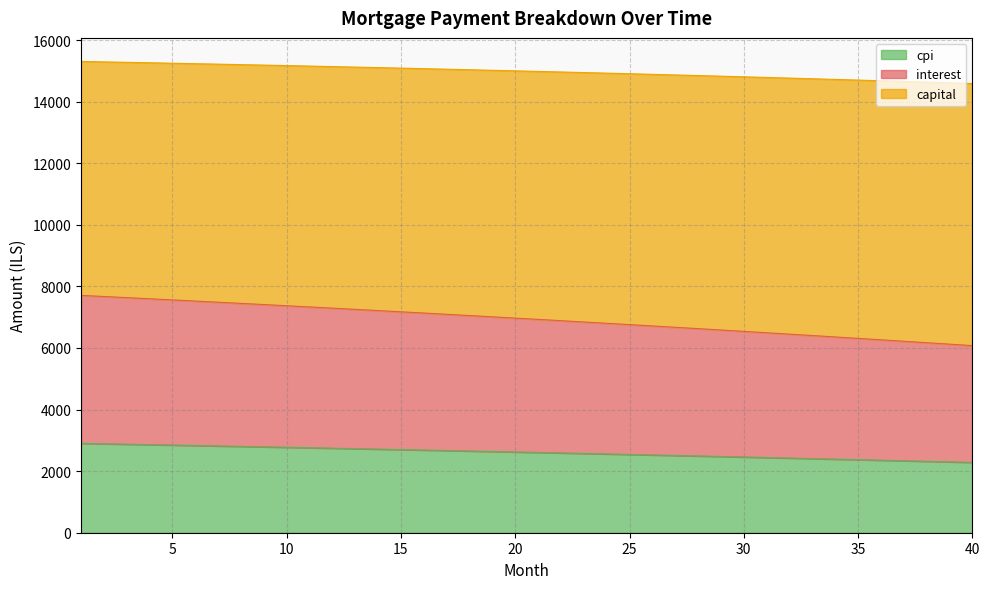

What is the maximum value for cpi?

2903.0